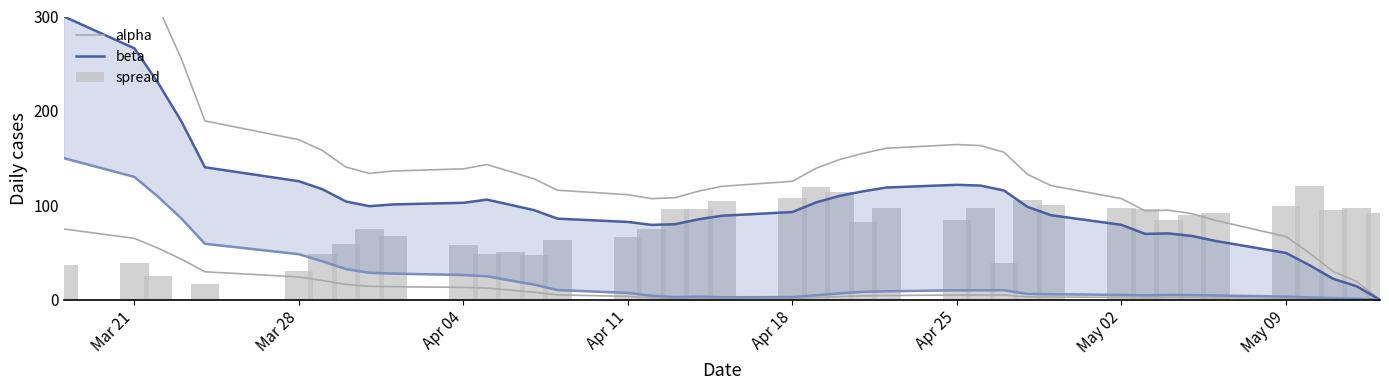

How many data points in beta are above 99?

20